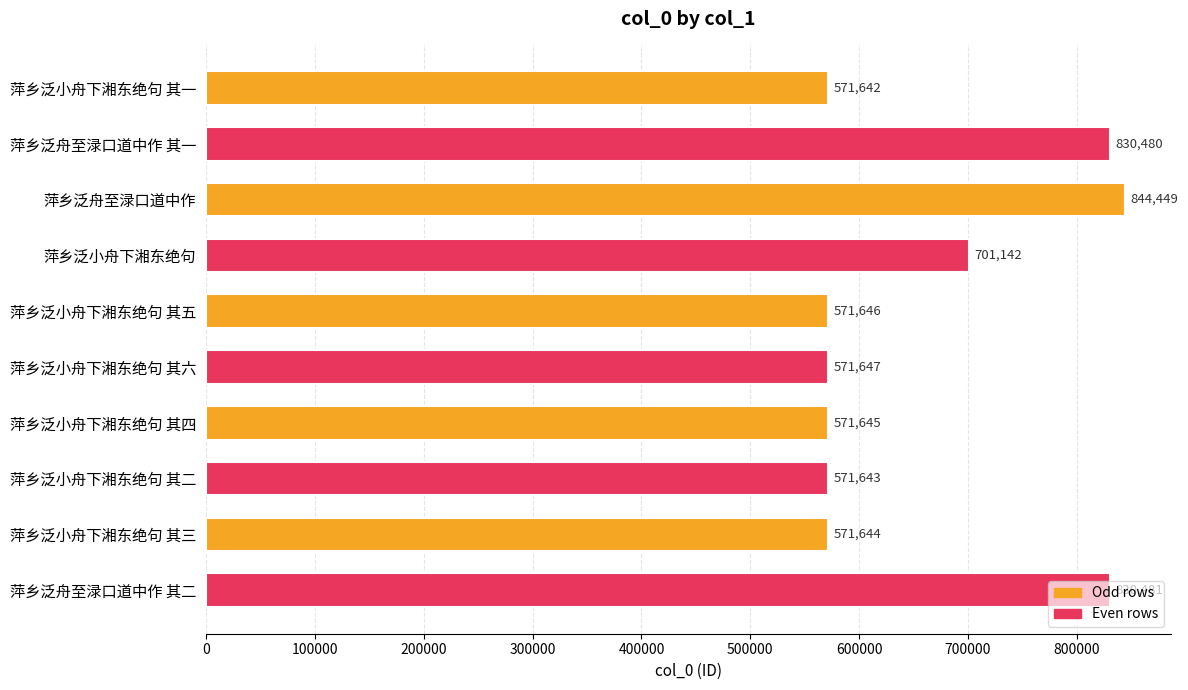

Count the number of categories in the chart.

10